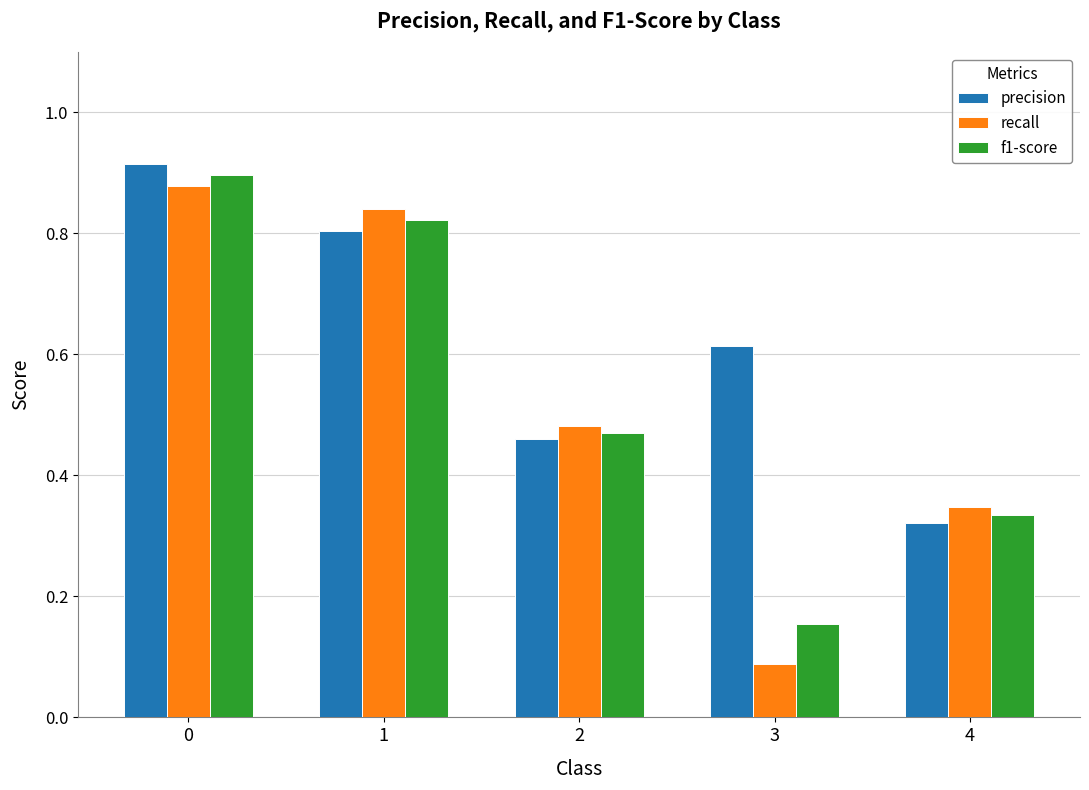

What is the sum of the f1-score values at 4 and 0?

1.2